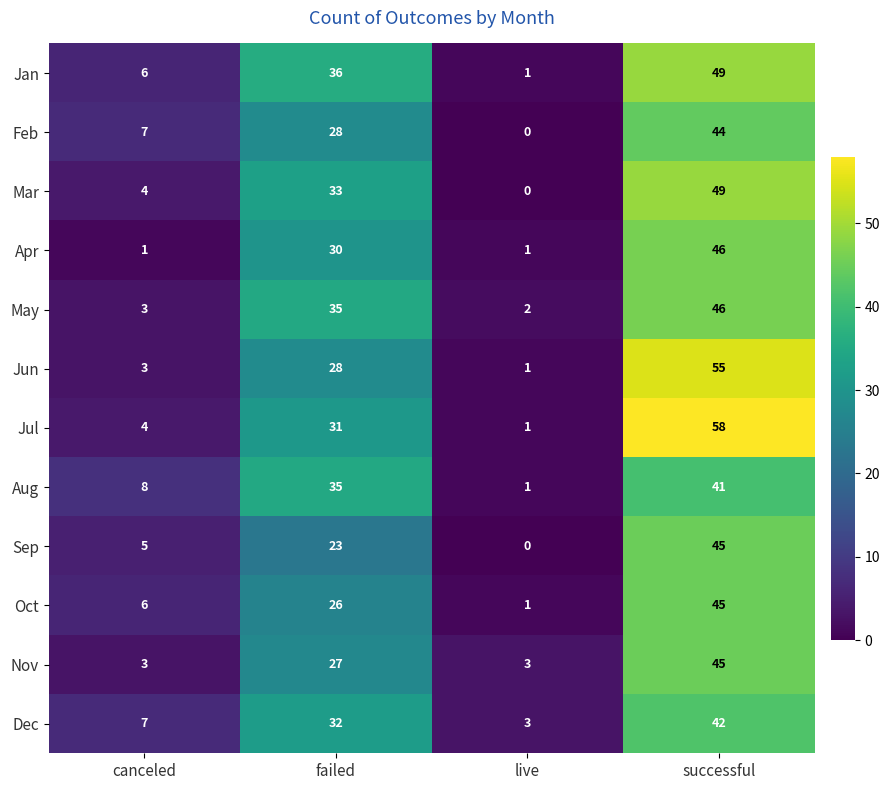

What is the sum of the Oct values at successful and failed?

71